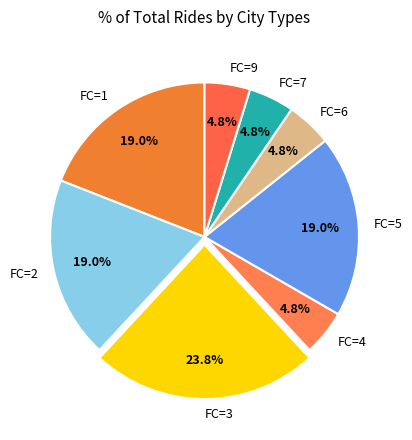

What is the largest slice in the pie chart?

FC=3